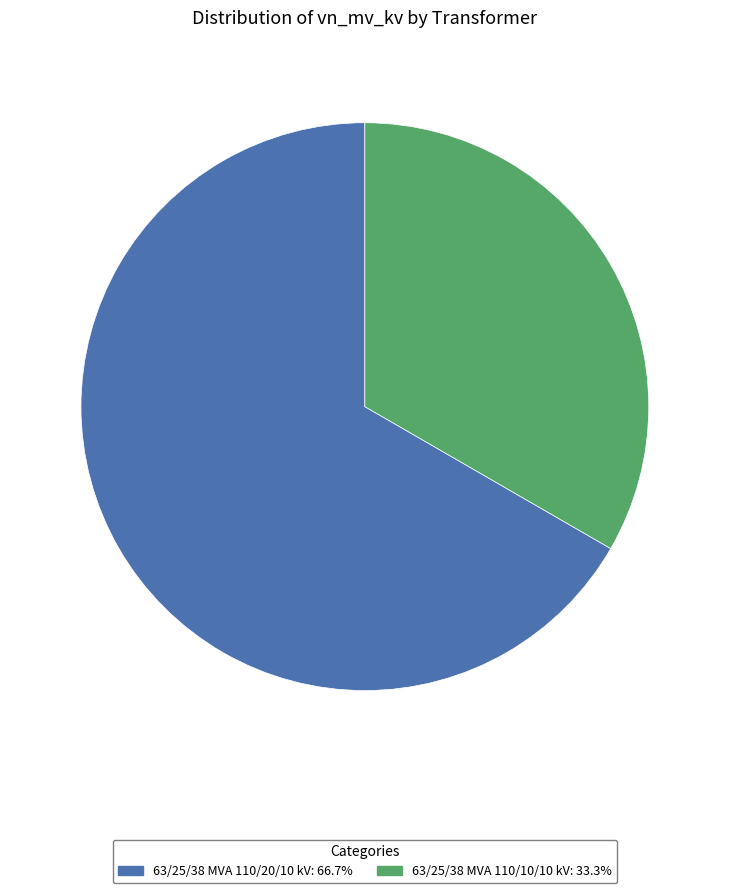

What is the ratio of the value at 63/25/38 MVA 110/20/10 kV: 66.7% to the value at 63/25/38 MVA 110/10/10 kV: 33.3%?

2.0